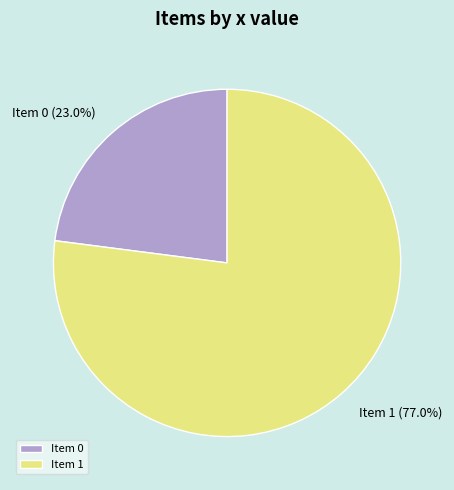

Rank the categories by value from highest to lowest.

Item 1, Item 0